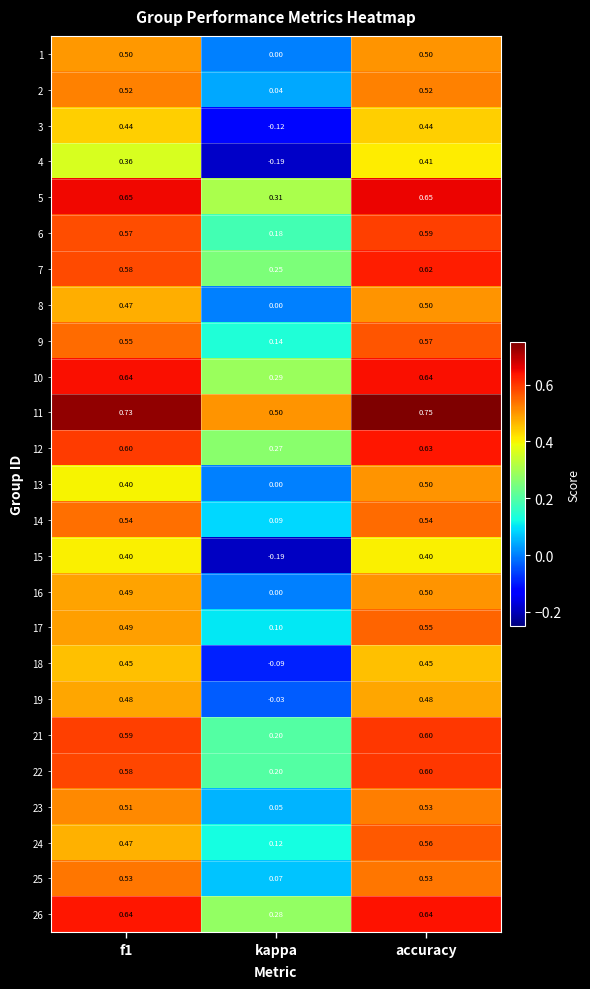

At which category is the sum across all series the highest?

accuracy